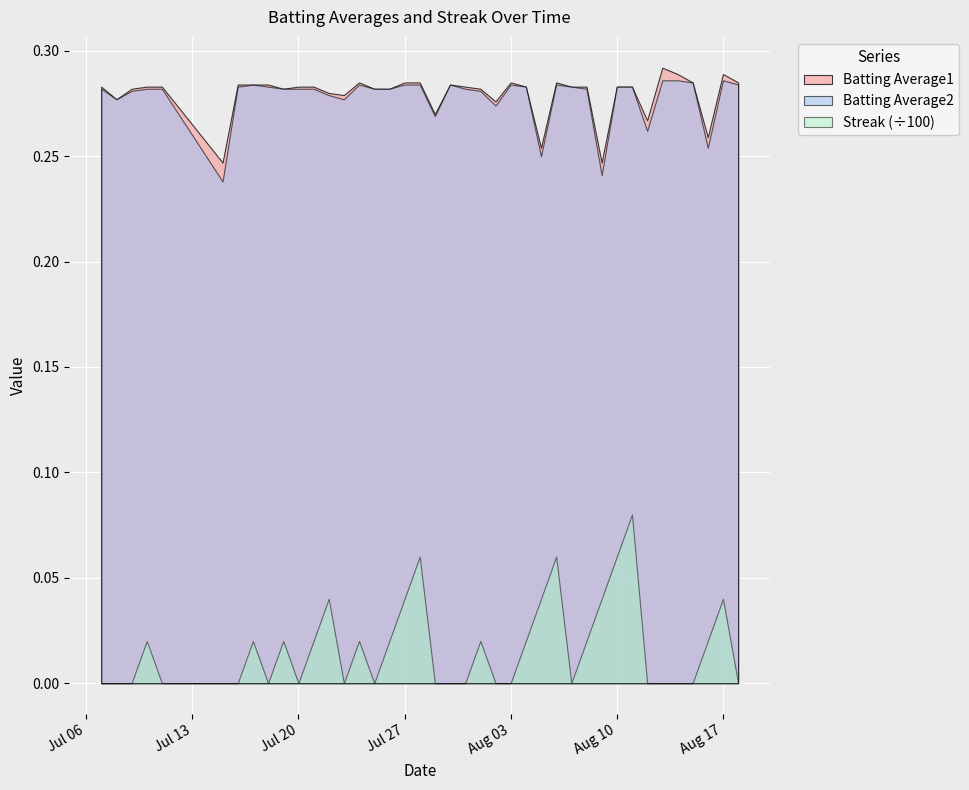

Between 2010-07-07 and 2010-08-14, which series saw the biggest shift?

Batting Average1